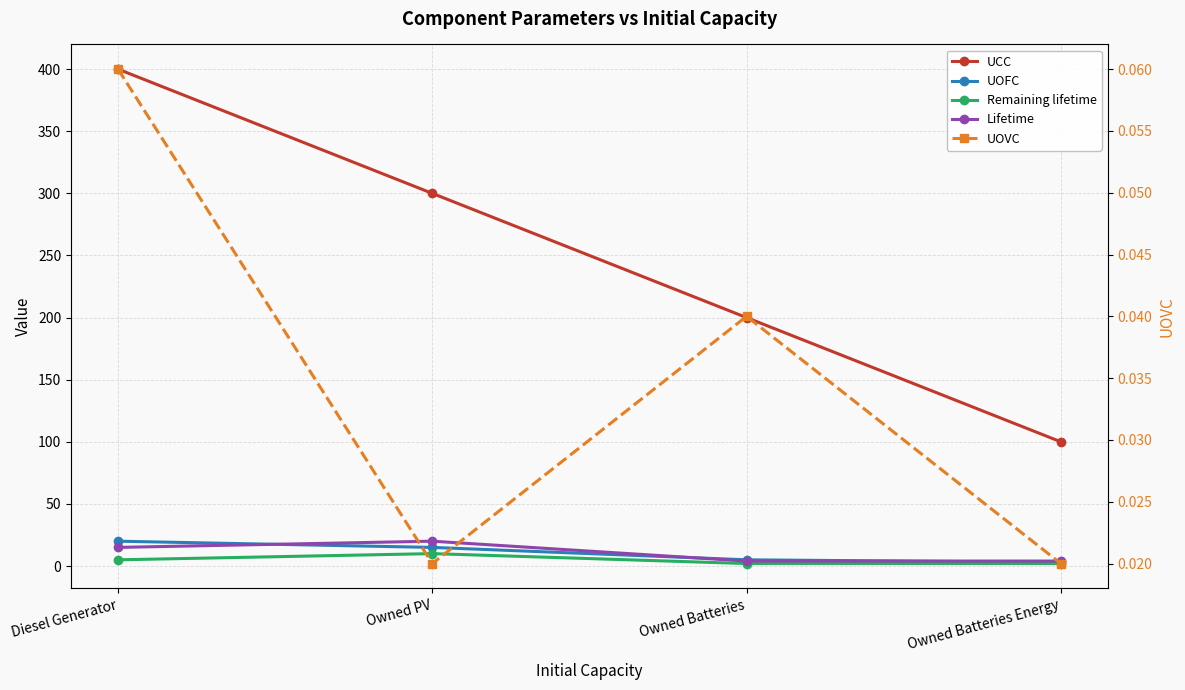

Which category has the lowest value across all series?

Owned PV